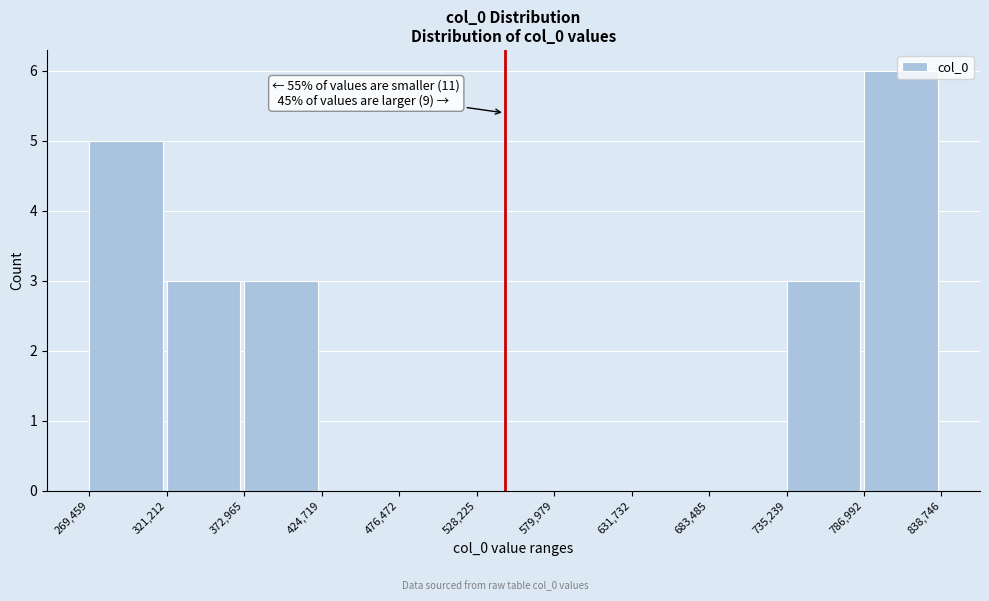

Over which range of the x-axis is the bar tallest?

786,992 to 838,746